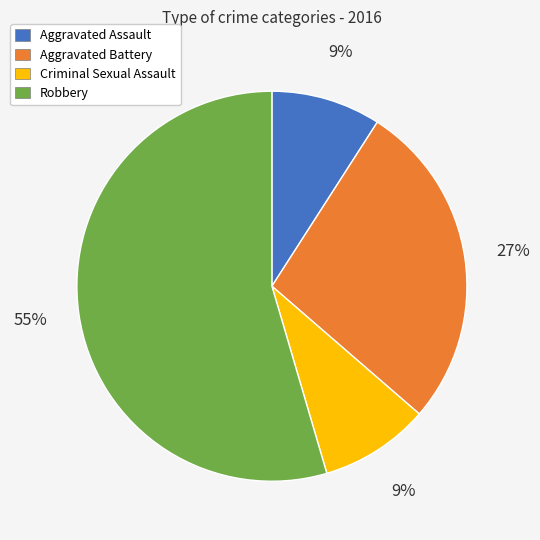

To the nearest percent, what is the average slice percentage?

25%